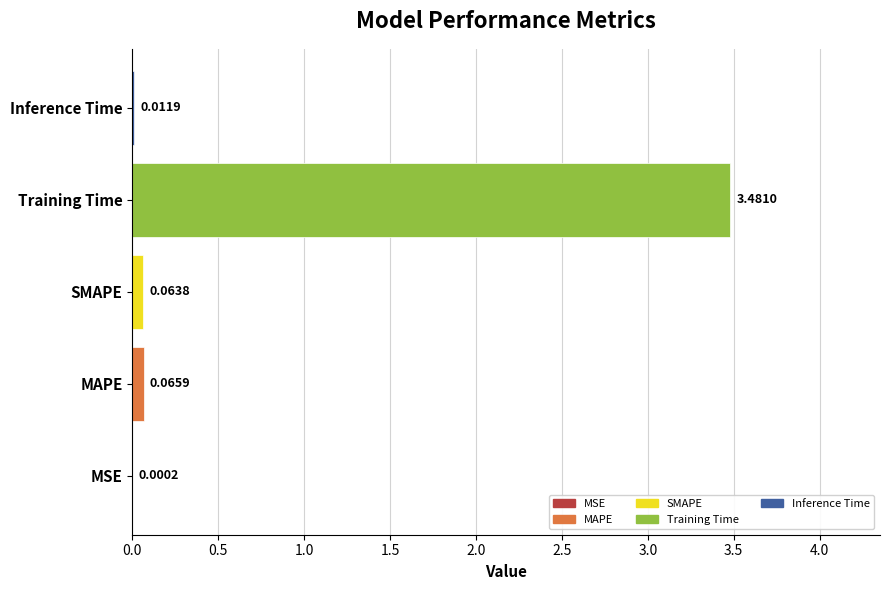

Which has a higher value, Training Time or MAPE?

Training Time